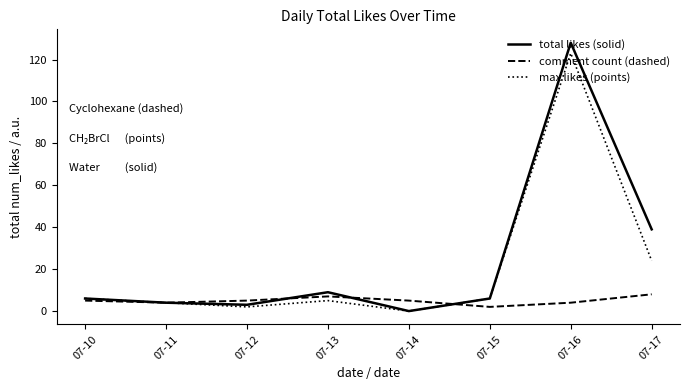

The total likes (solid) series shows 67 at 07-17. True or false?

False